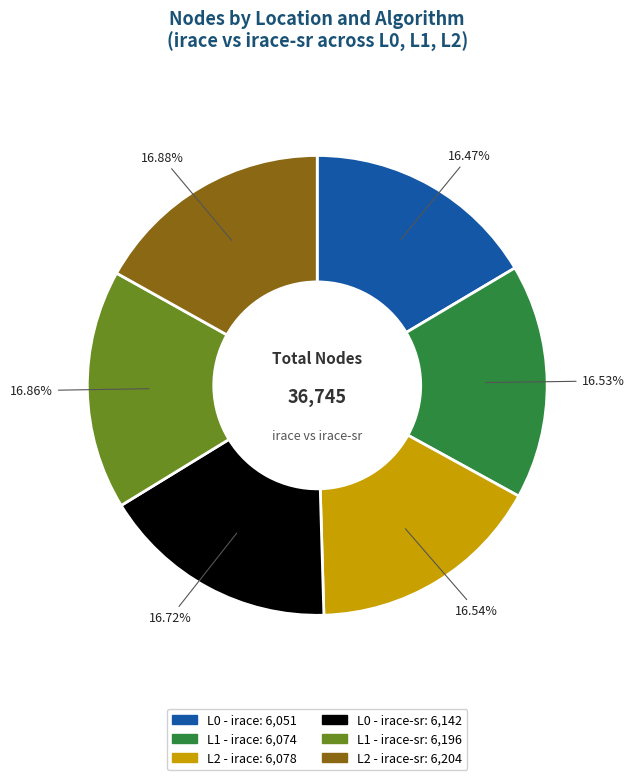

Is there any slice that represents more than half of the pie?

No